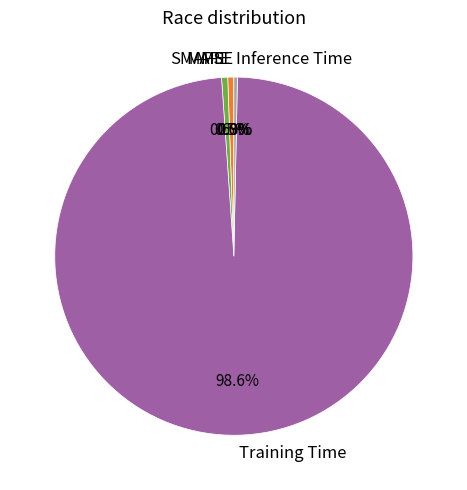

What is the largest slice in the pie chart?

Training Time